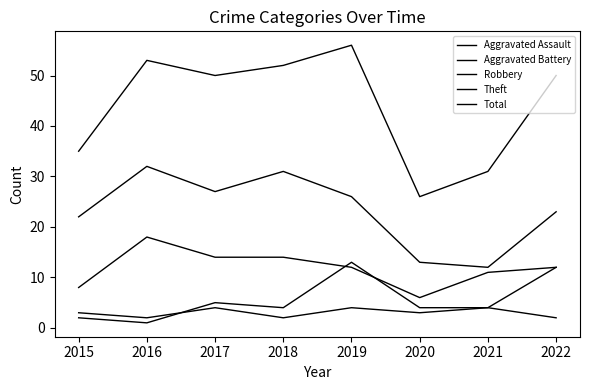

True or false: Total has a value of 70 at 2016.

False